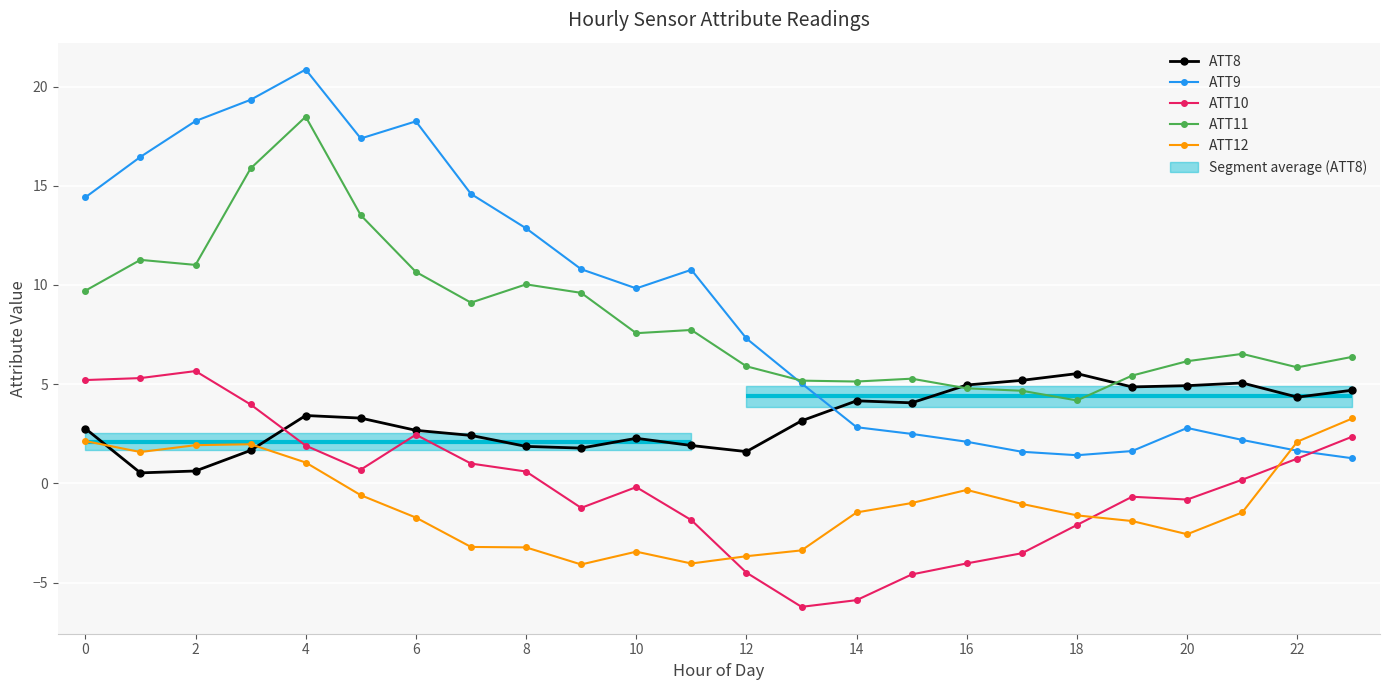

How many negative values does the ATT12 series have?

17